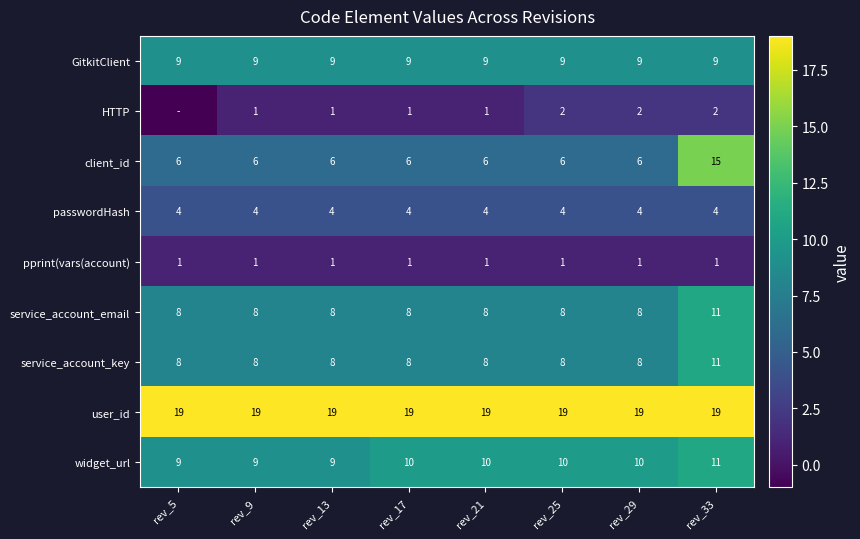

Which category has the lowest value in the pprint(vars(account) series?

rev_5